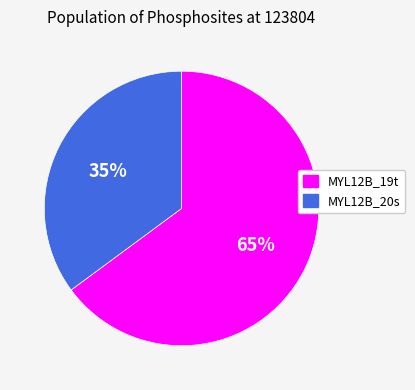

Which slice is the largest?

MYL12B_19t